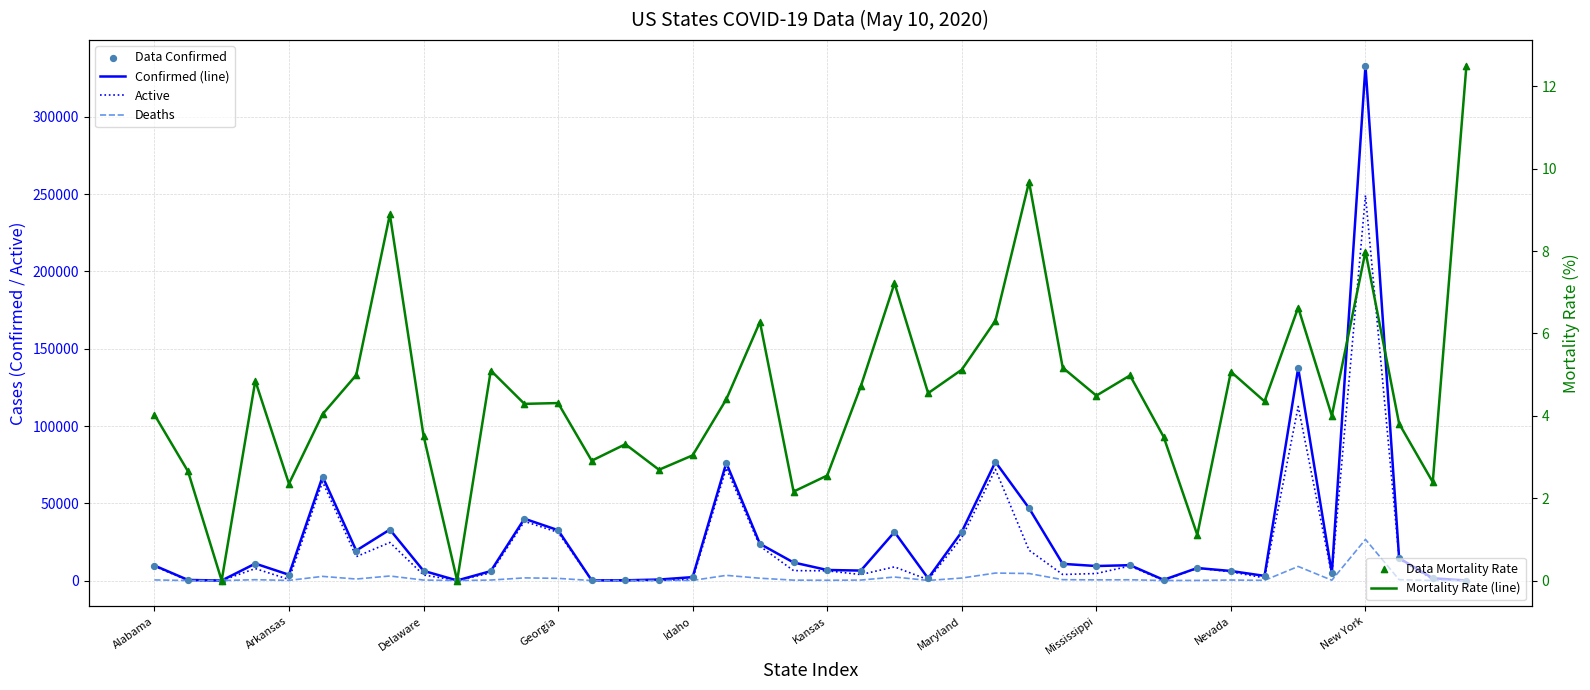

At which category is the sum across all series the highest?

New York